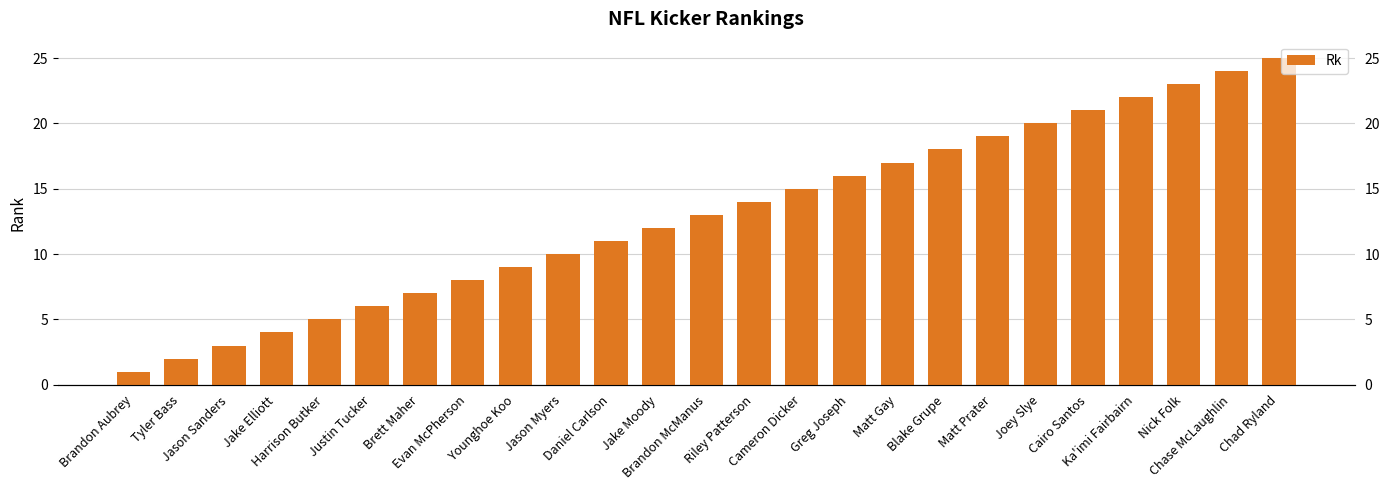

What is the value of the 25th bar from the left?

25